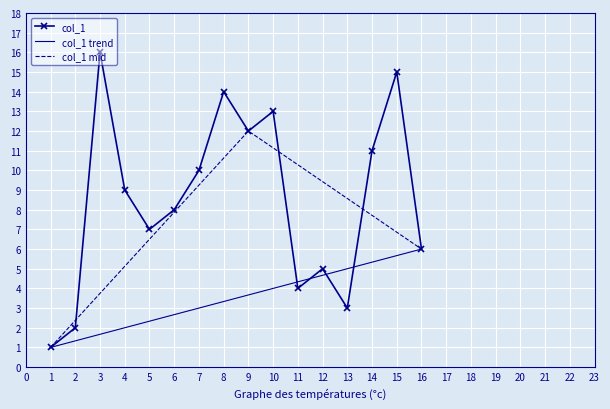

What is the difference between the values at 12 and 0?

12